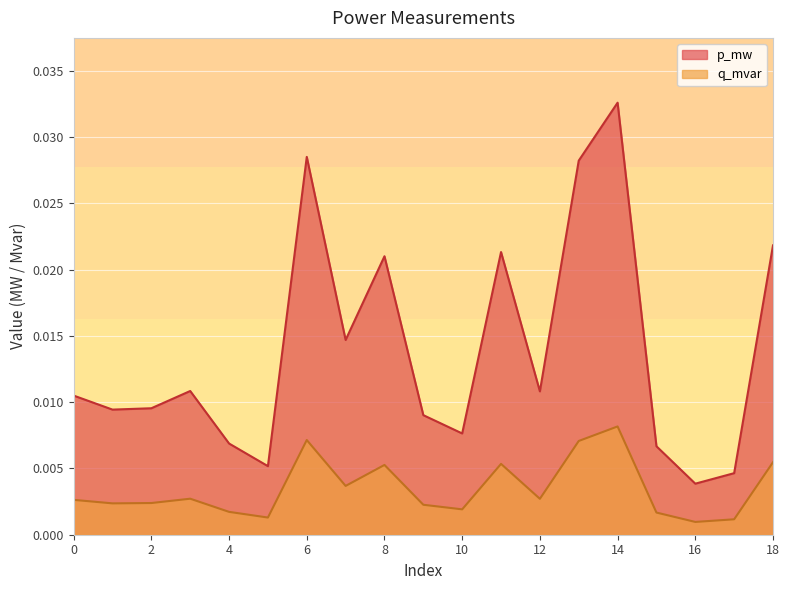

At which category is the sum across all series the highest?

14